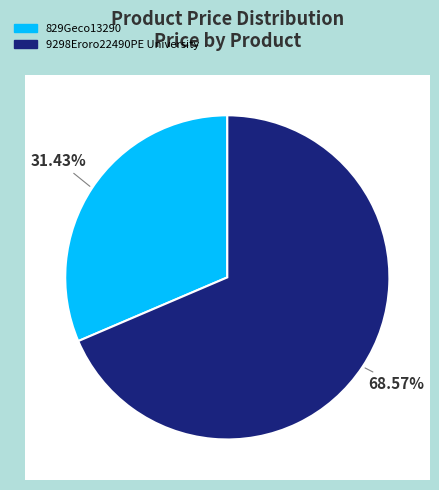

To the nearest percent, what percentage of the pie is 9298Eroro22490PE University?

69%